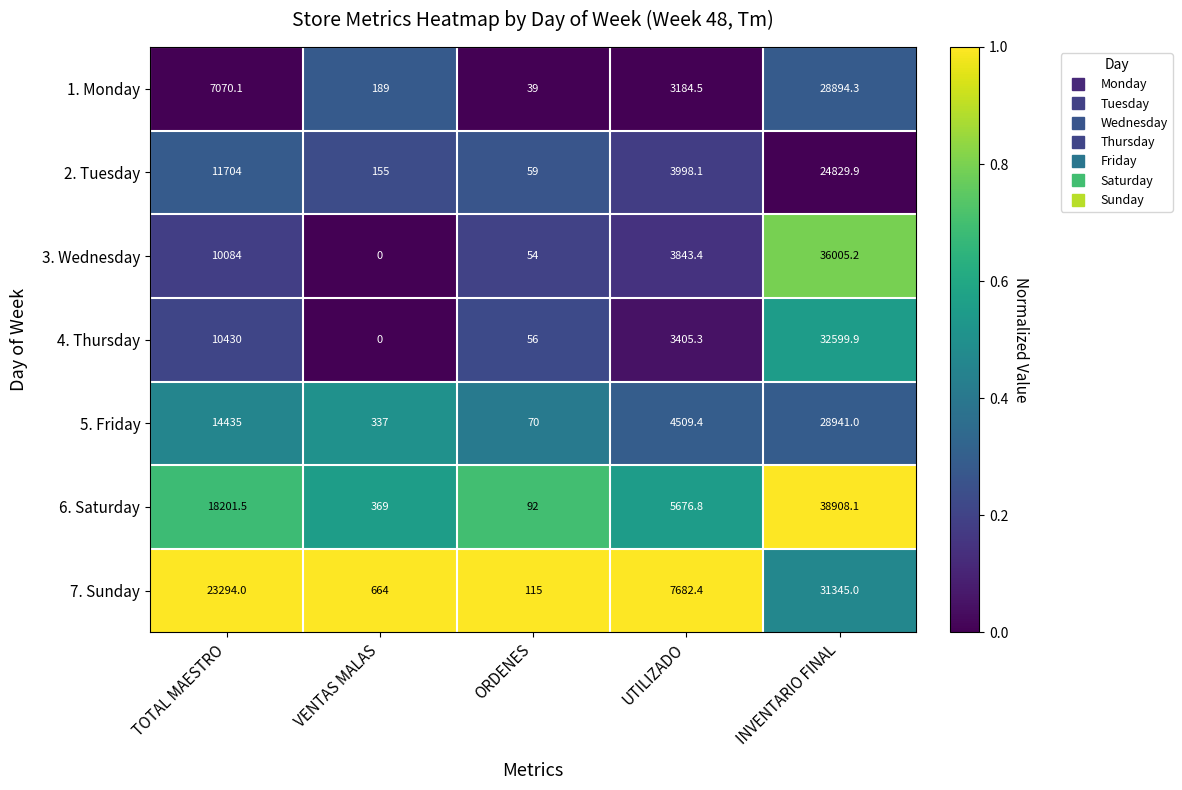

Which series has the widest spread of values?

6. Saturday